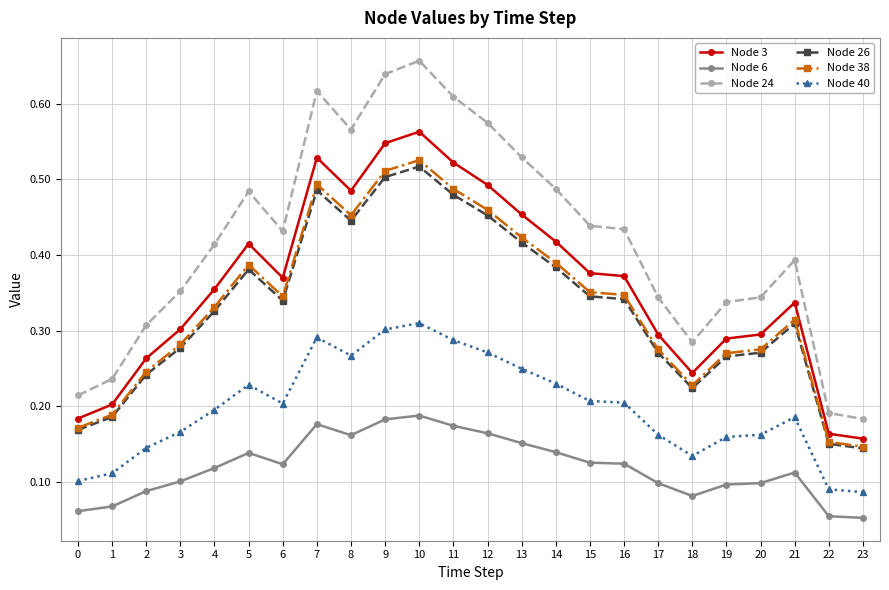

Where is the first local maximum for Node 38?

5